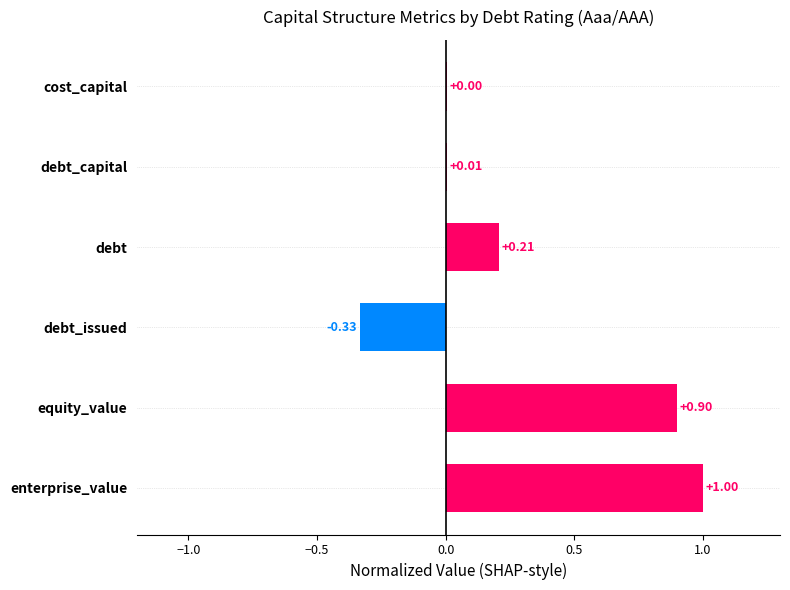

At which label is the value closest to 0?

cost_capital